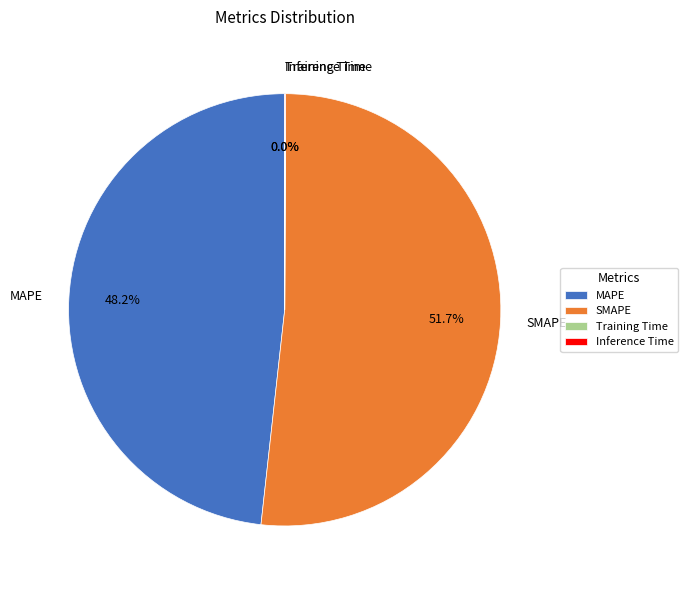

Which category has the biggest portion of the pie?

SMAPE